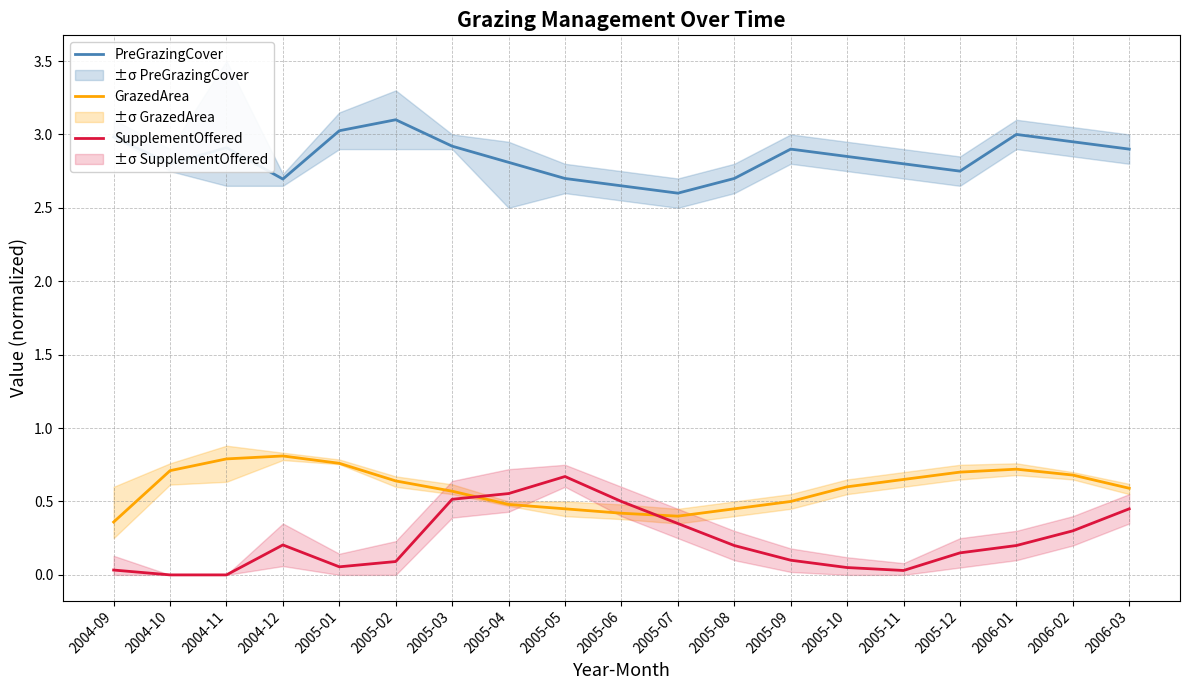

Reading left to right, list all the values displayed in this chart.

PreGrazingCover: 2004-09=3.0	2004-10=2.8	2004-11=2.9	2004-12=2.7	2005-01=3.0	2005-02=3.1	2005-03=2.9	2005-04=2.8	2005-05=2.7	2005-06=2.6	2005-07=2.6	2005-08=2.7	2005-09=2.9	2005-10=2.9	2005-11=2.8	2005-12=2.8	2006-01=3.0	2006-02=3.0	2006-03=2.9
GrazedArea: 2004-09=0.4	2004-10=0.7	2004-11=0.8	2004-12=0.8	2005-01=0.8	2005-02=0.6	2005-03=0.6	2005-04=0.5	2005-05=0.5	2005-06=0.4	2005-07=0.4	2005-08=0.5	2005-09=0.5	2005-10=0.6	2005-11=0.7	2005-12=0.7	2006-01=0.7	2006-02=0.7	2006-03=0.6
SupplementOffered: 2004-09=0.0	2004-10=0.0	2004-11=0.0	2004-12=0.2	2005-01=0.1	2005-02=0.1	2005-03=0.5	2005-04=0.6	2005-05=0.7	2005-06=0.5	2005-07=0.3	2005-08=0.2	2005-09=0.1	2005-10=0.1	2005-11=0.0	2005-12=0.1	2006-01=0.2	2006-02=0.3	2006-03=0.5